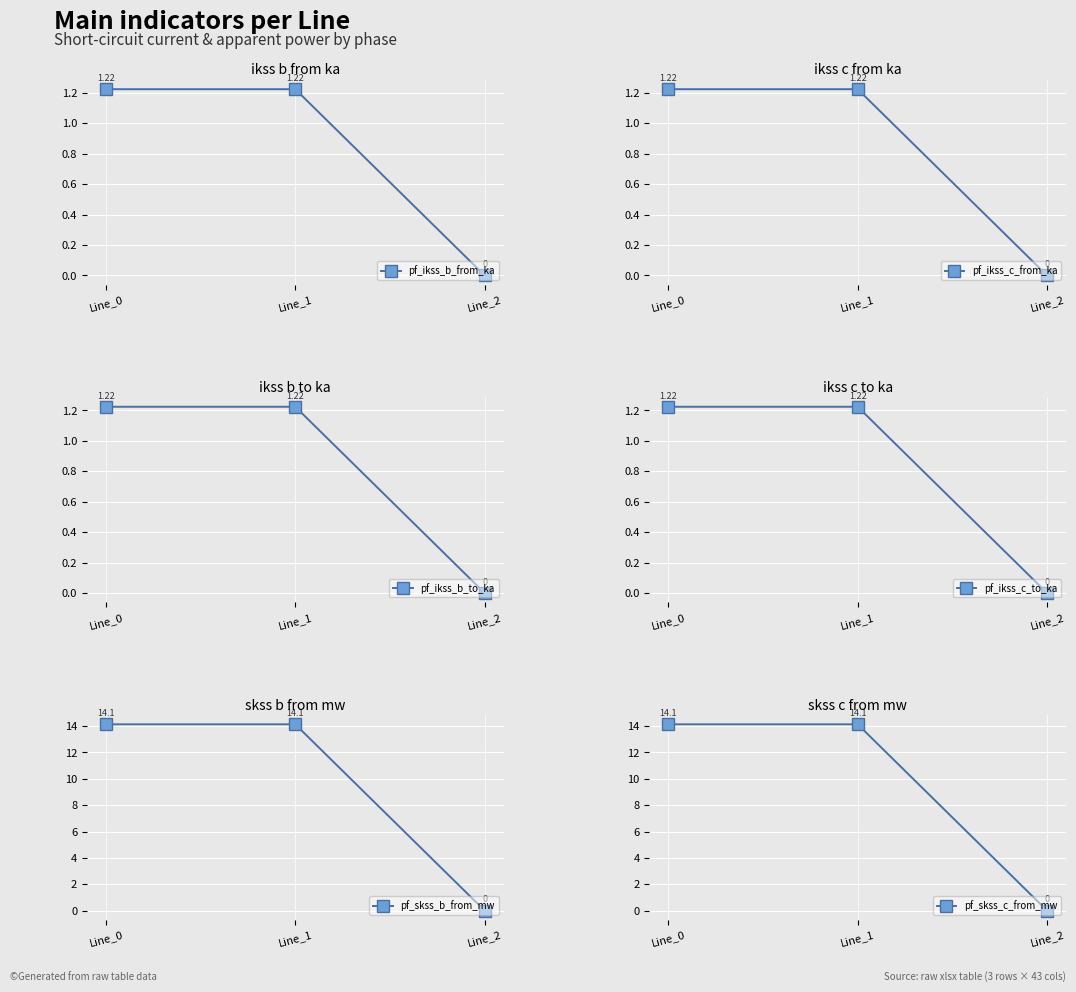

Which series has the largest range (max minus min)?

pf_skss_b_from_mw